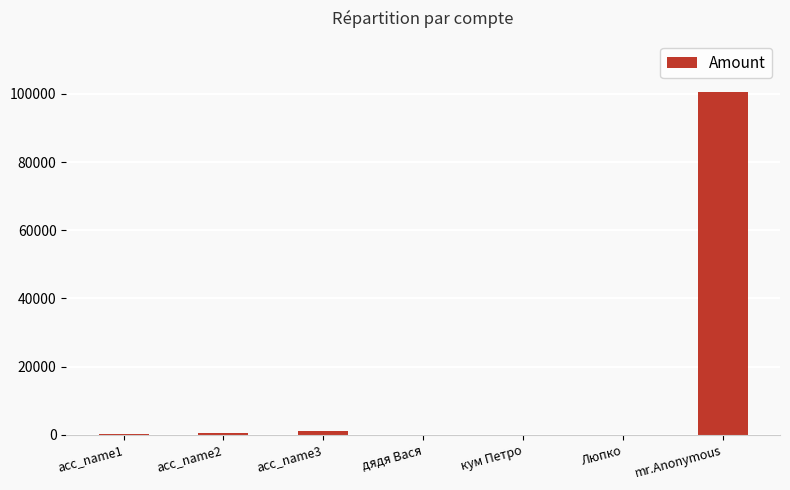

Which label corresponds to the largest value in the chart?

mr.Anonymous